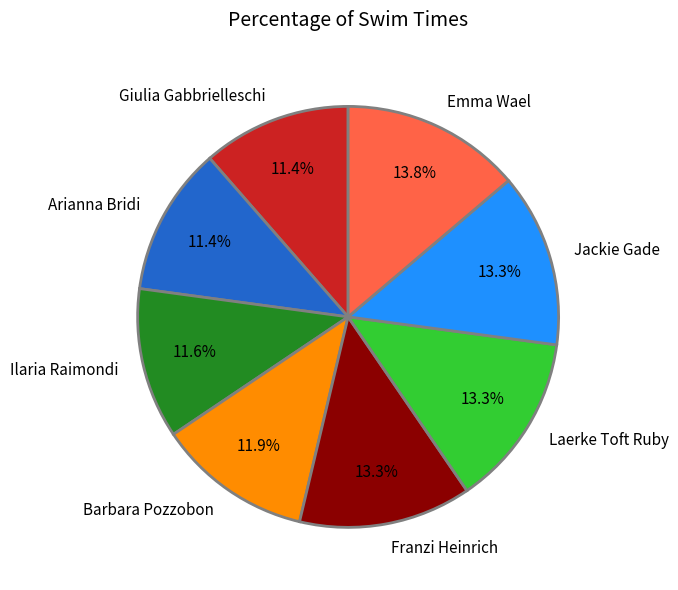

True or false: Giulia Gabbrielleschi accounts for 11% of the total.

True